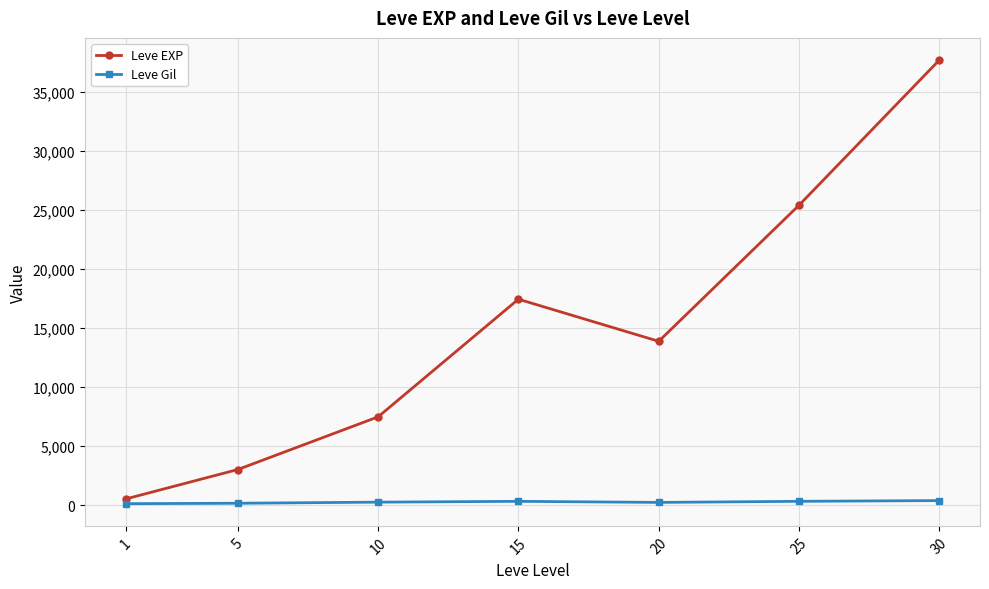

What is the smallest value displayed?

113.0